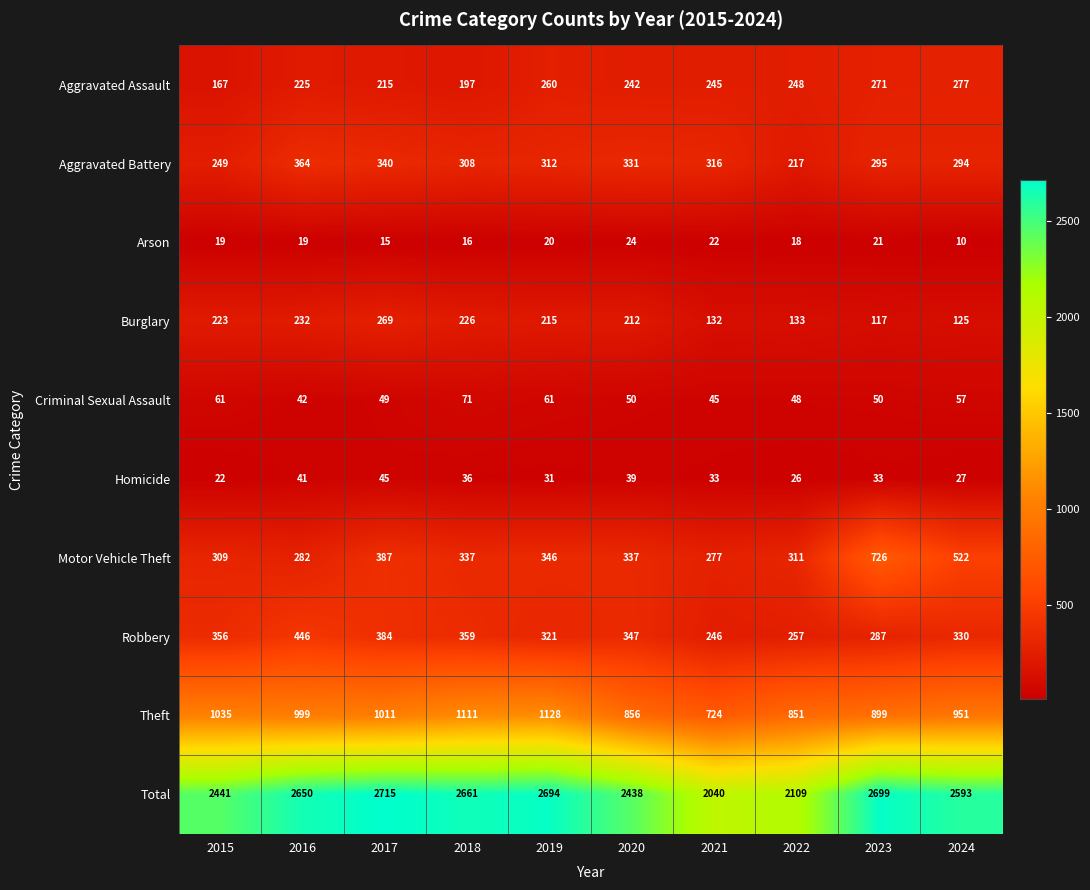

What is the difference between the Theft values at 2016 and 2018?

112